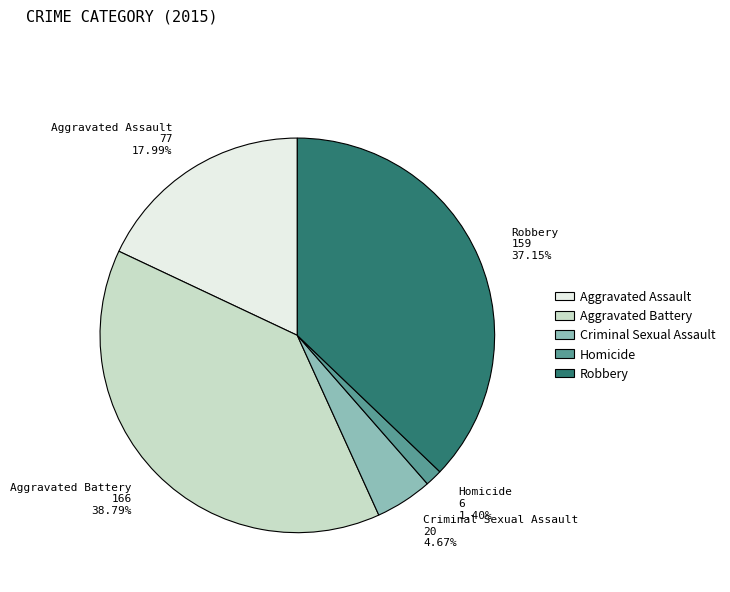

Is Criminal Sexual Assault the majority of the pie?

No